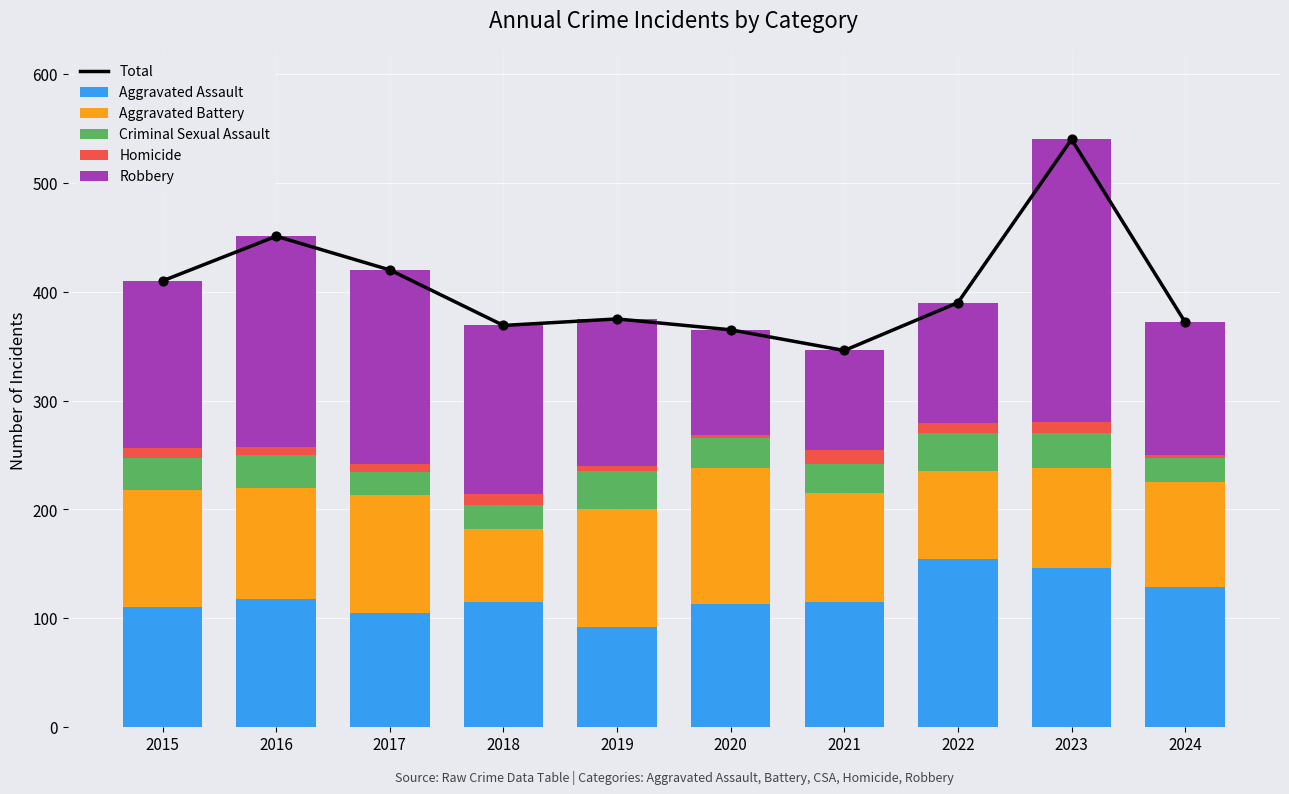

Which series contains the lowest Y value?

Homicide